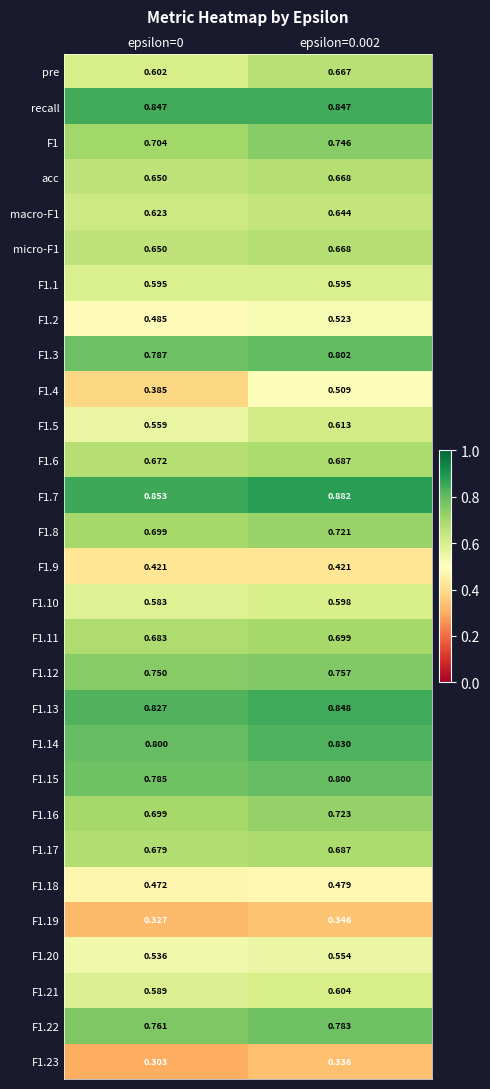

Is the value of F1.6 at epsilon=0 greater than the value of recall at epsilon=0.002?

No